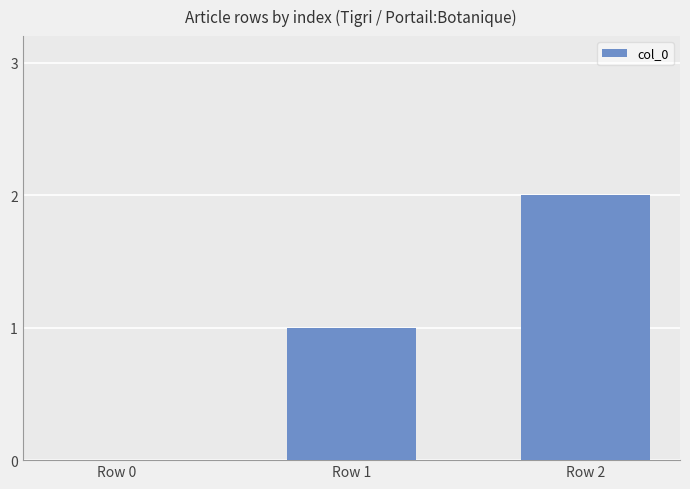

What is the maximum value shown in the chart?

2